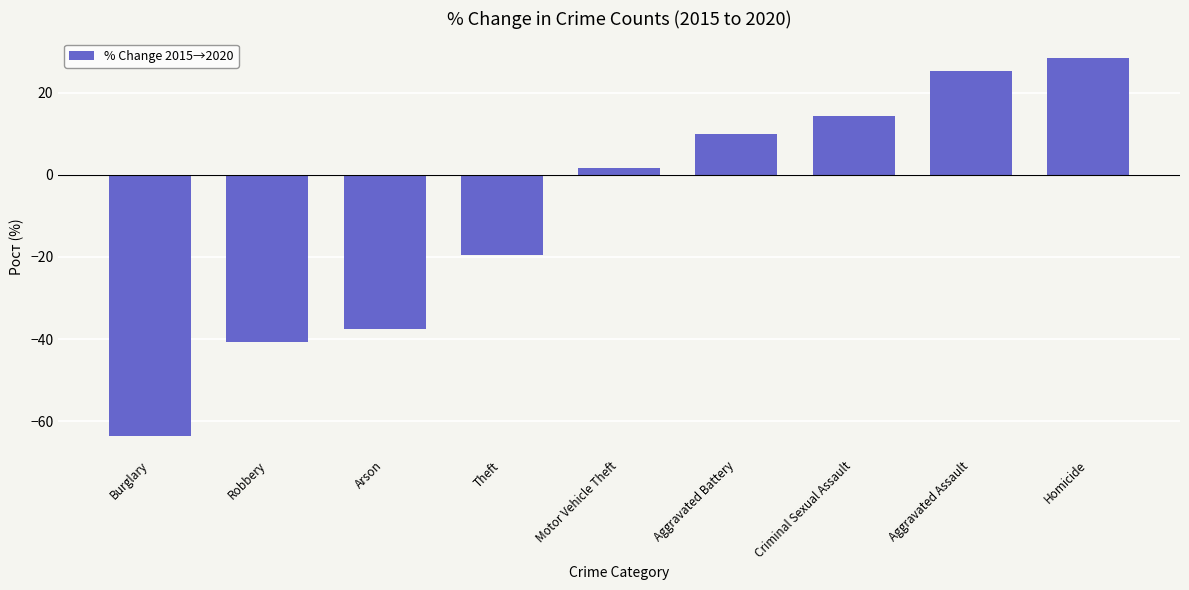

At which label does the data first exceed 1?

Motor Vehicle Theft